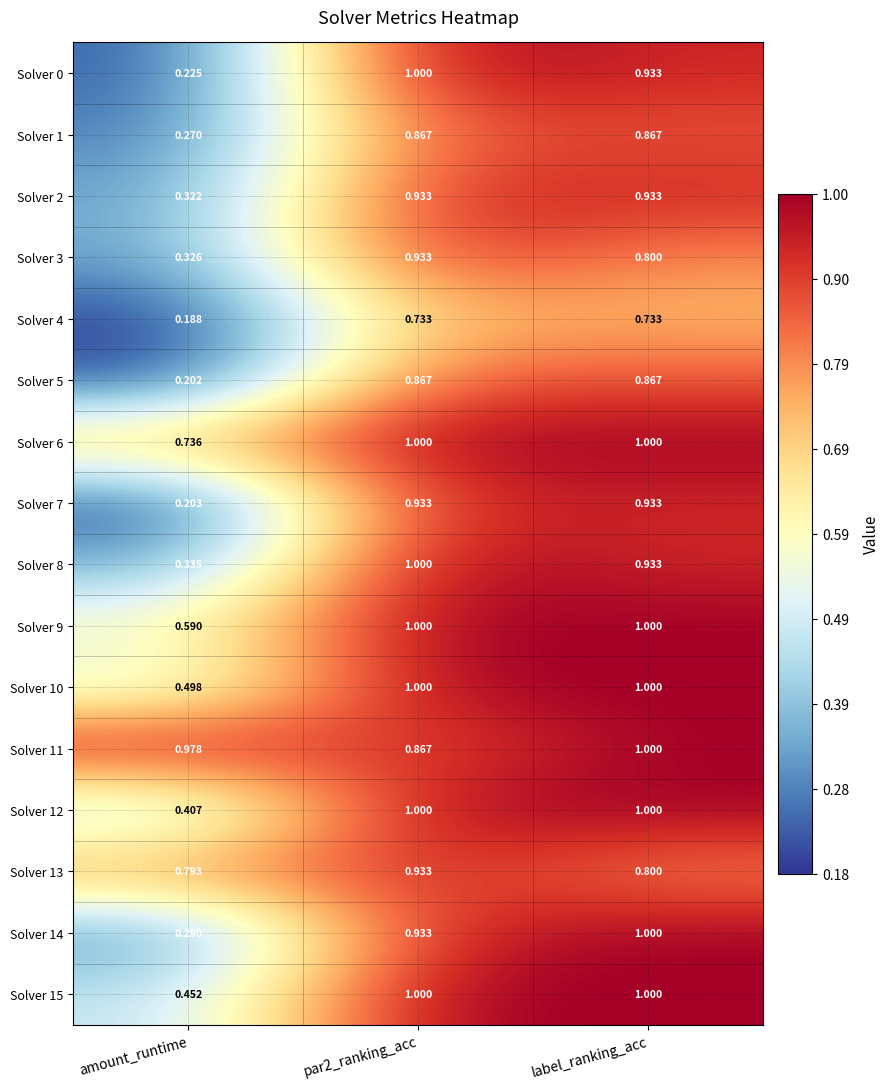

Which series changed the most between amount_runtime and label_ranking_acc?

Solver 7